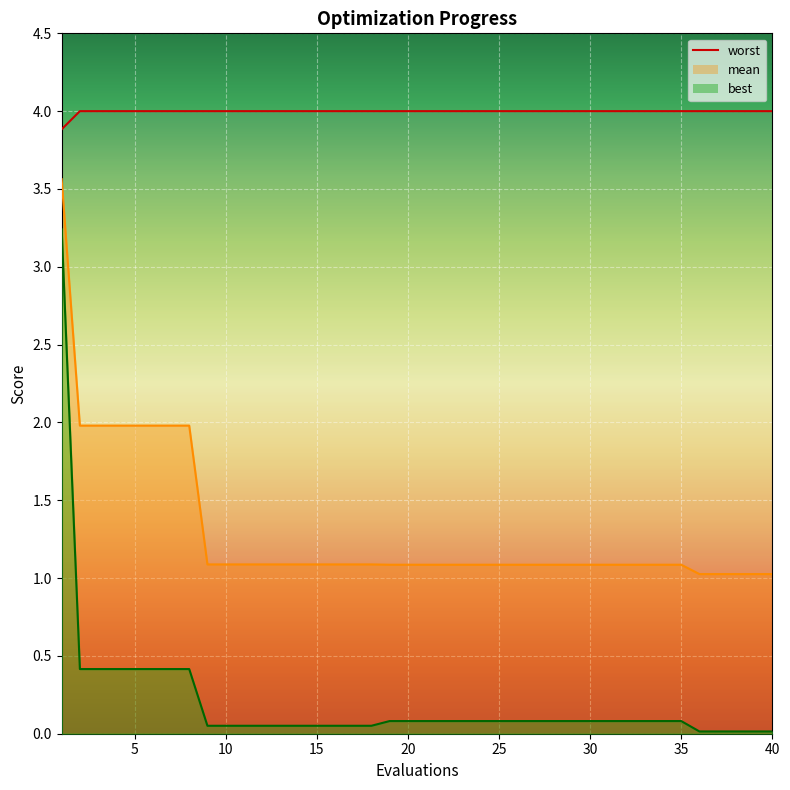

Rank the categories by best value from highest to lowest.

1, 2, 3, 4, 5, 6, 7, 8, 19, 20, 21, 22, 23, 24, 25, 26, 27, 28, 29, 30, 31, 32, 33, 34, 35, 9, 10, 11, 12, 13, 14, 15, 16, 17, 18, 36, 37, 38, 39, 40